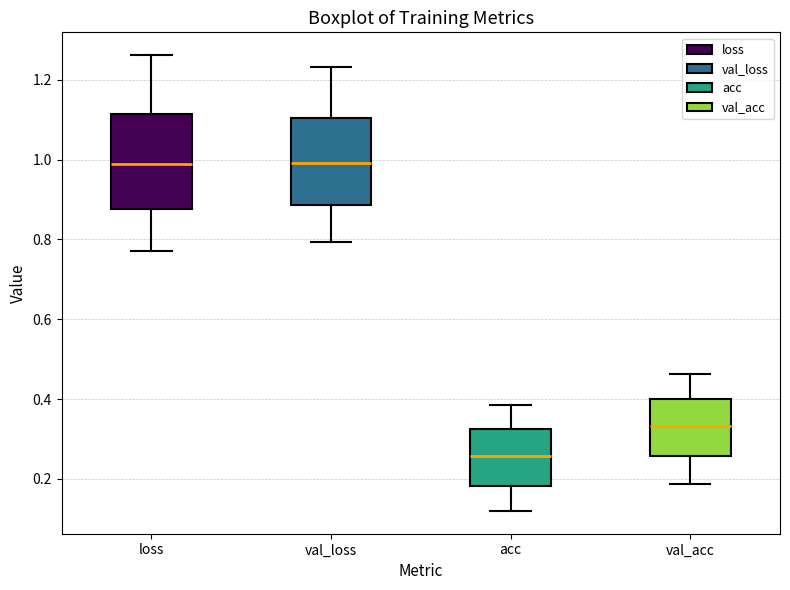

Reading left to right, transcribe this box plot: for each box, give where its median line is, the range the box spans, and where its two whiskers end, as read against the y-axis. The values are not printed on the chart, so give them approximately, as read against the axis.

loss: median 0.98, box 0.88 to 1.12, whiskers 0.78 to 1.26
val_loss: median 1.00, box 0.88 to 1.10, whiskers 0.80 to 1.24
acc: median 0.26, box 0.18 to 0.32, whiskers 0.12 to 0.38
val_acc: median 0.34, box 0.26 to 0.40, whiskers 0.18 to 0.46